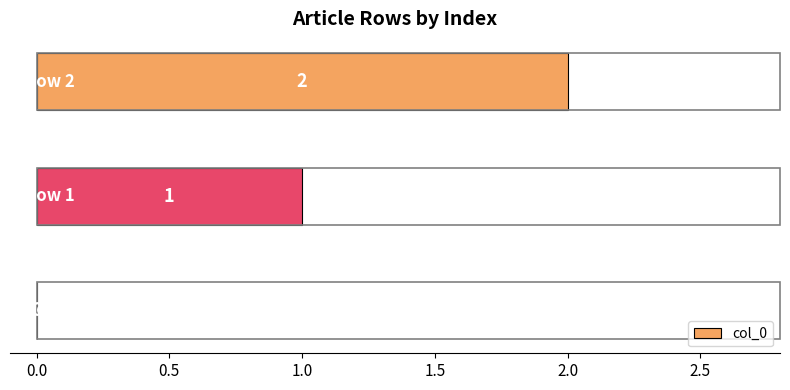

What is the sum of all values?

3